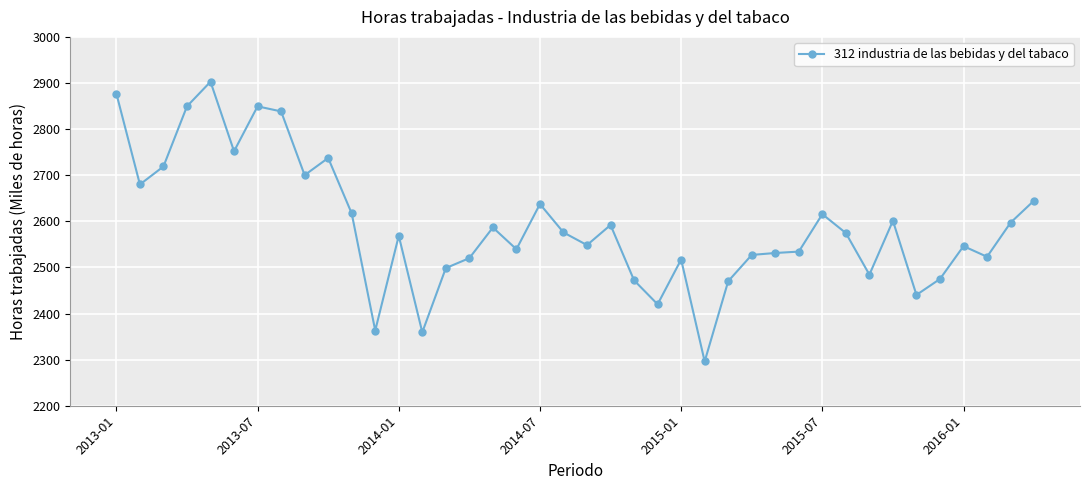

How many data points are above 2574?

20